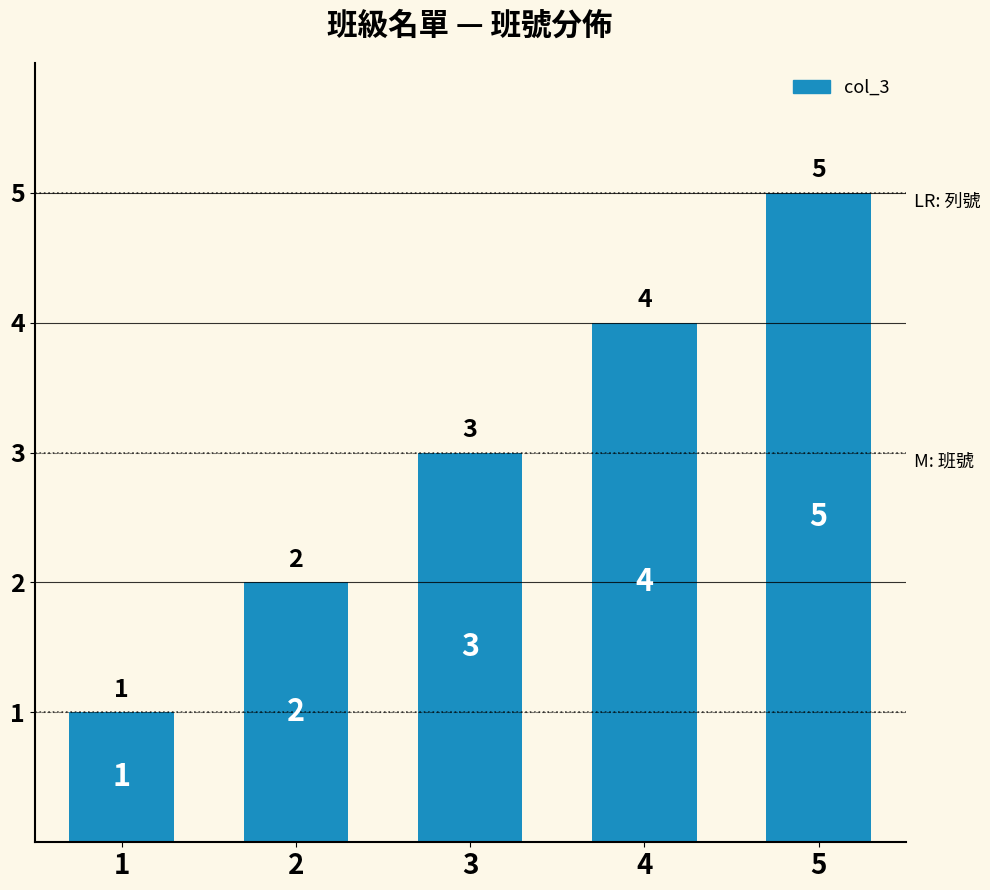

What is the value of the 2nd bar from the left?

2